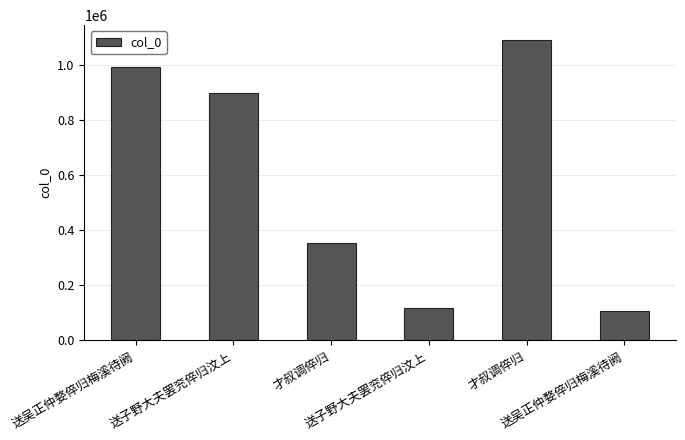

What is the sum of all values?

3555812